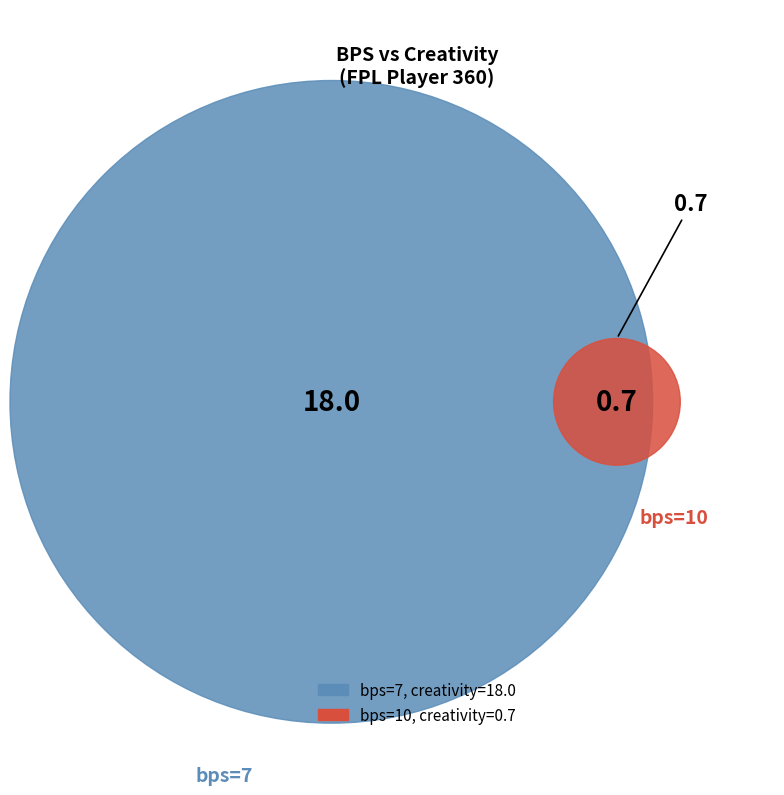

Does any single category account for the majority?

Yes